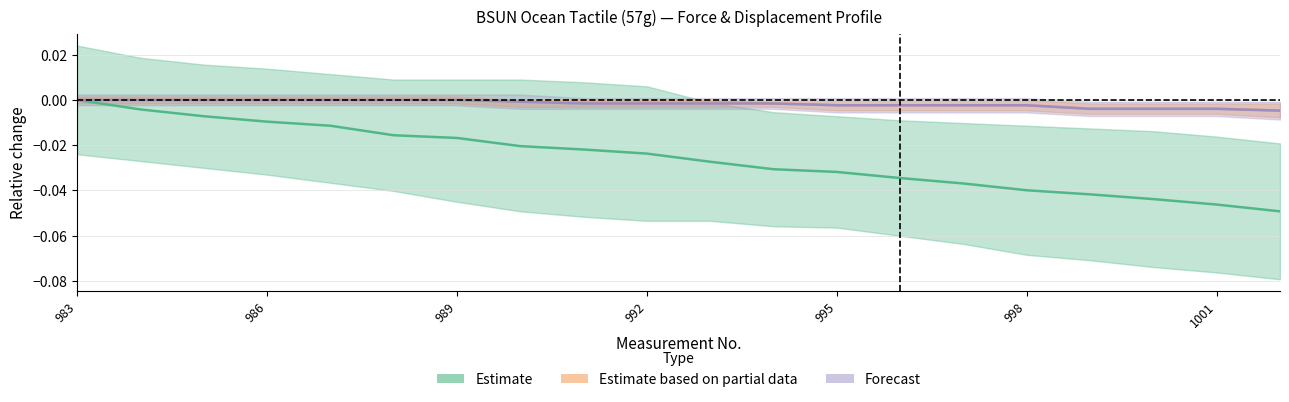

Does the chart display data point markers on the line(s)?

No